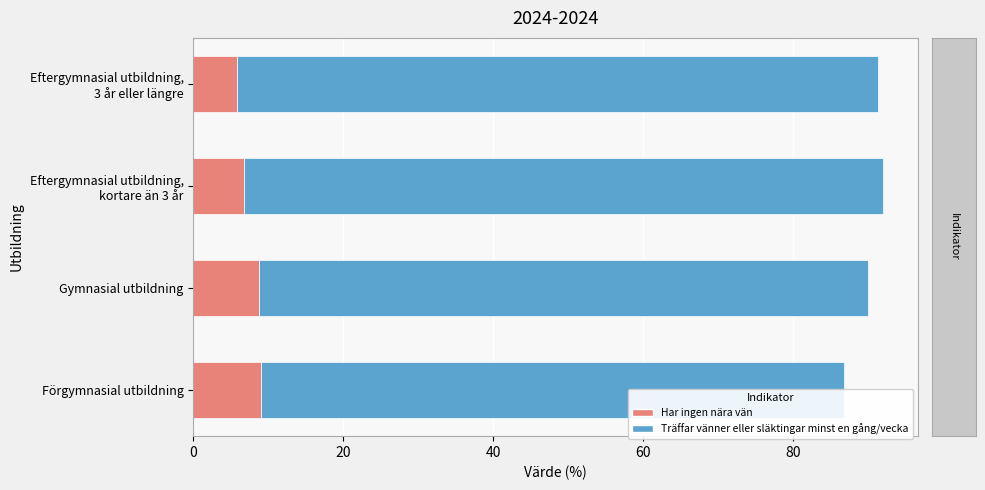

What is the average value of the Träffar vänner eller släktingar minst en gång/vecka series?

82.4